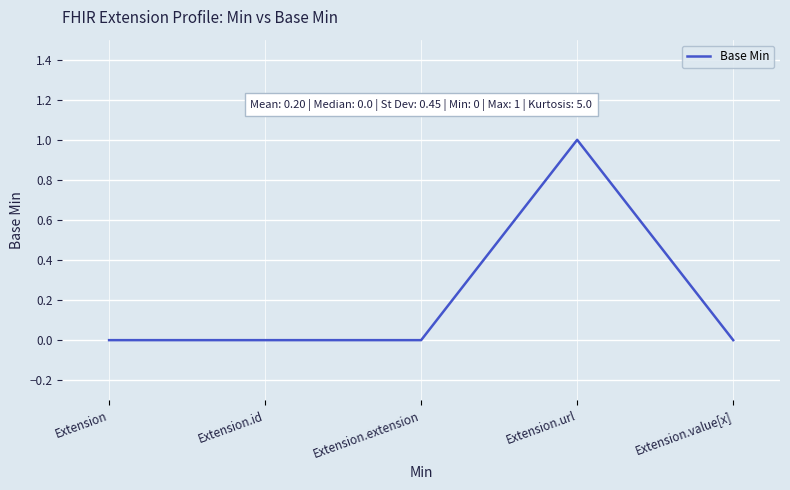

What position from the left is Extension.value[x]?

5